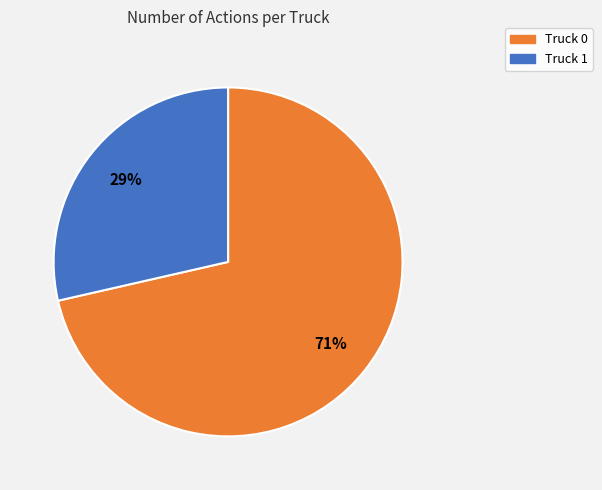

Do Truck 1 and Truck 0 together represent more than half of the pie?

Yes